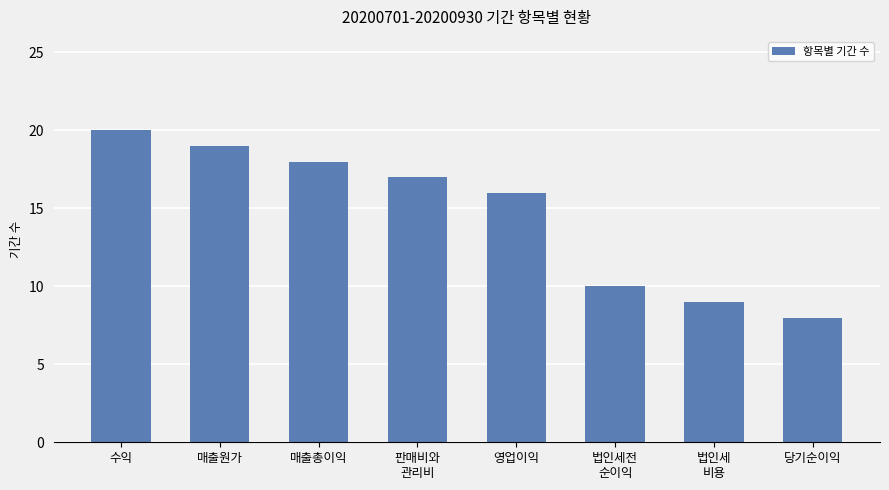

Which label corresponds to the smallest value in the chart?

당기순이익